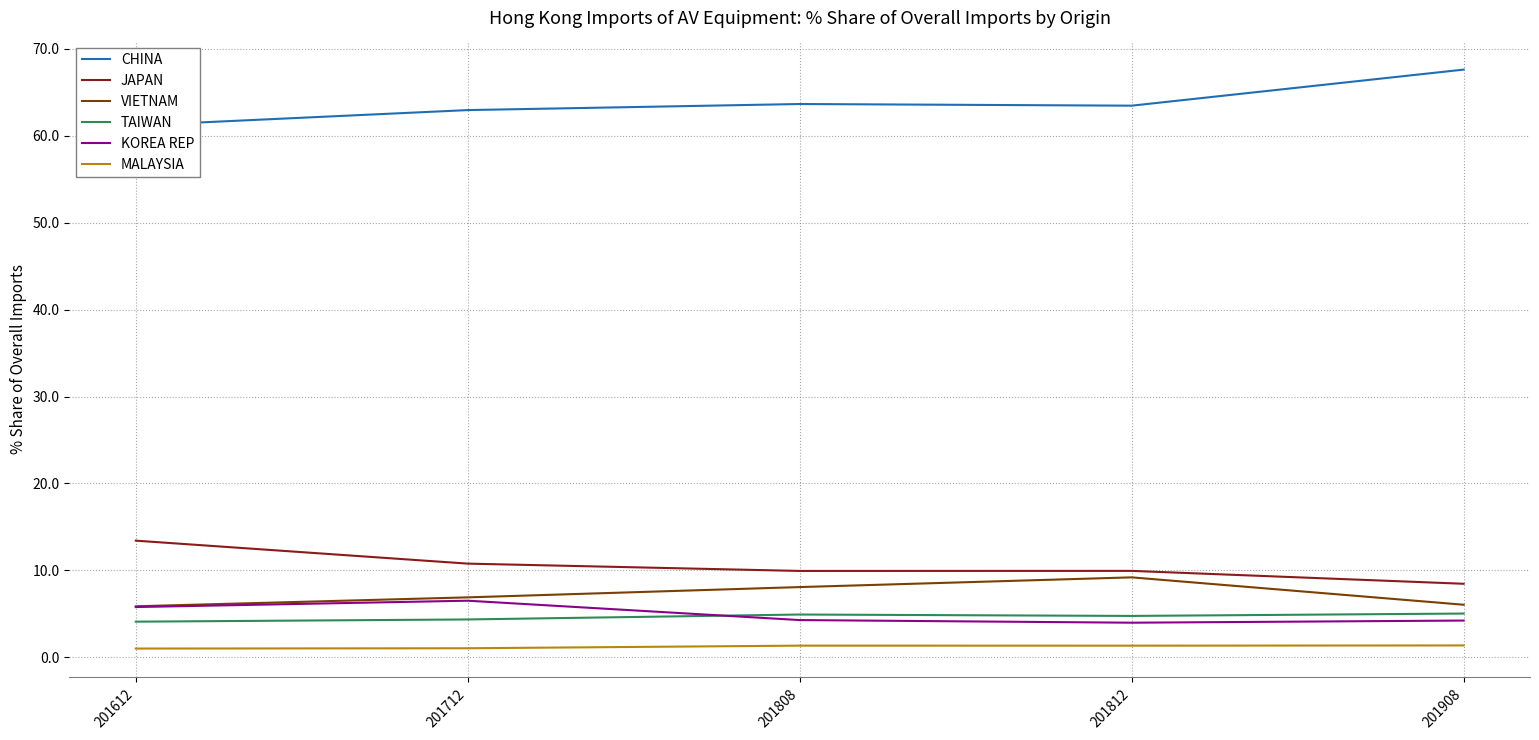

What is the difference between the highest and lowest values at 201808?

62.3